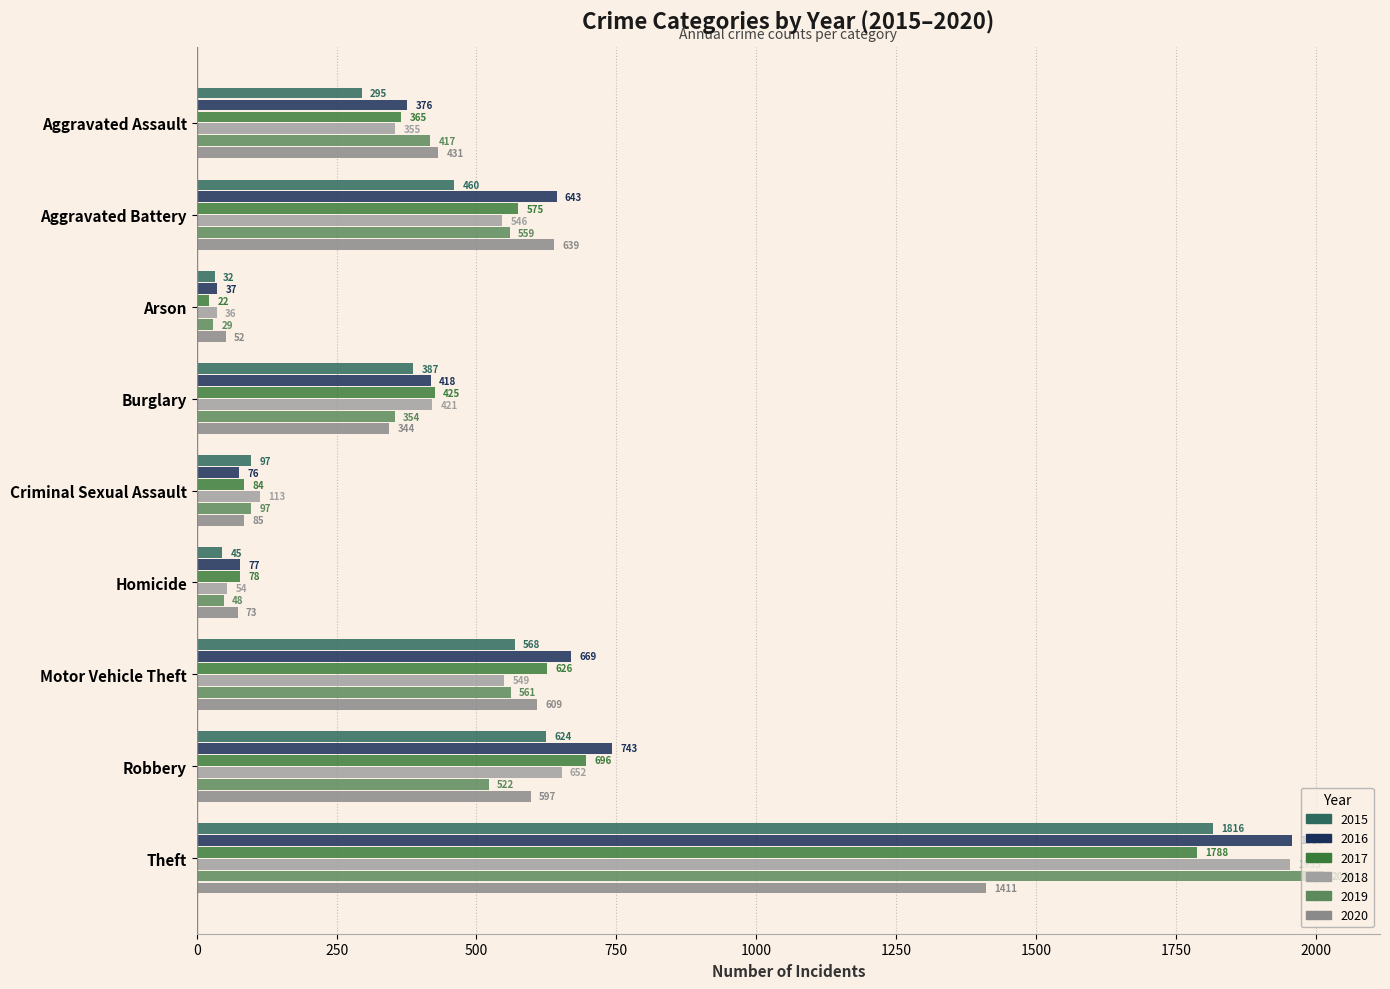

The 2018 series shows 715 at Motor Vehicle Theft. True or false?

False